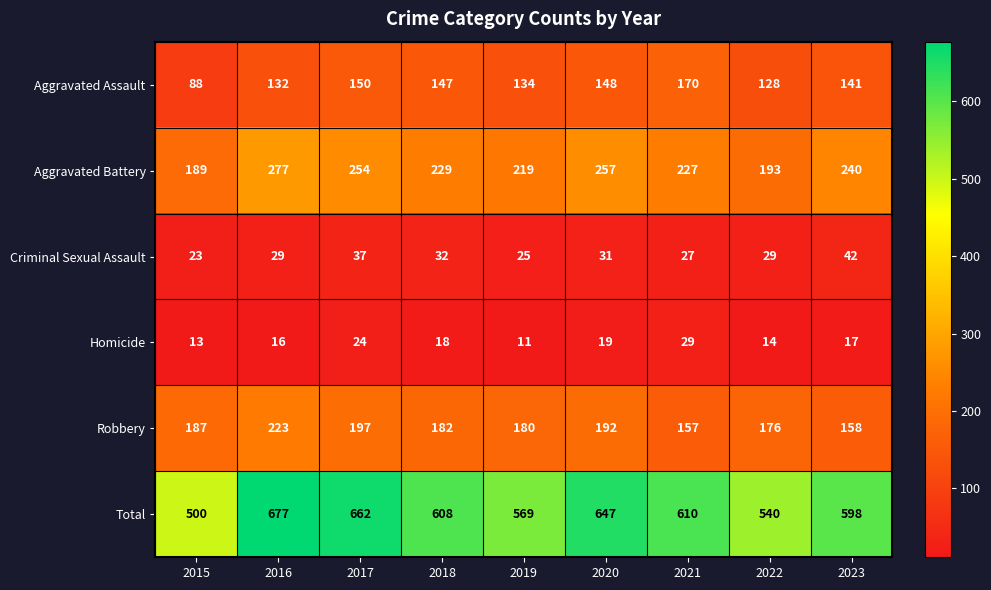

What is the difference between the highest and lowest values at 2021?

583